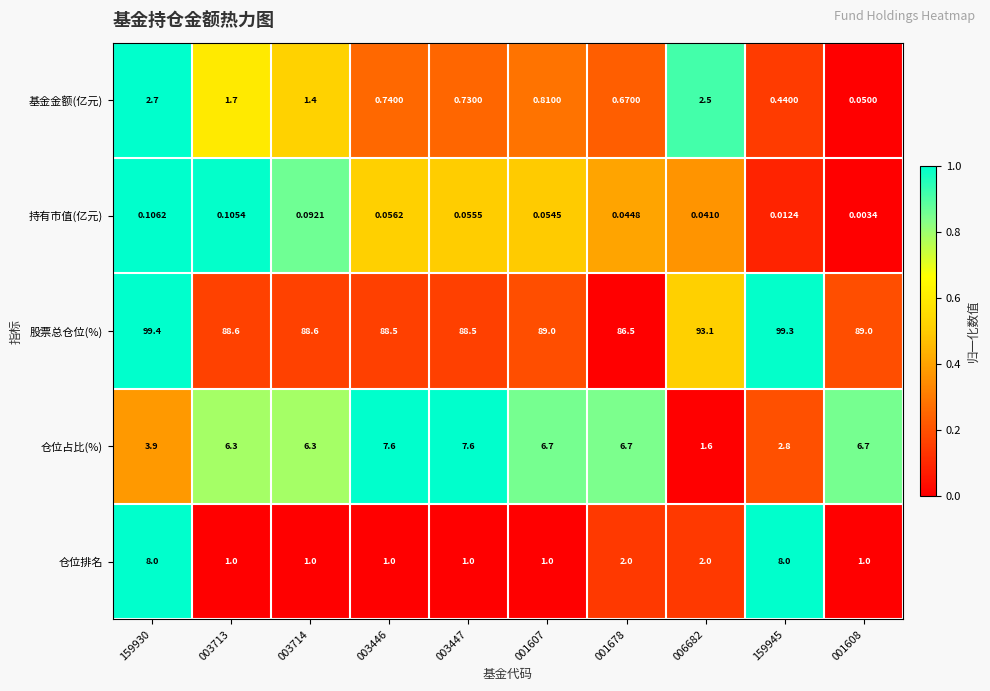

Which series has the largest total across all categories?

股票总仓位(%)